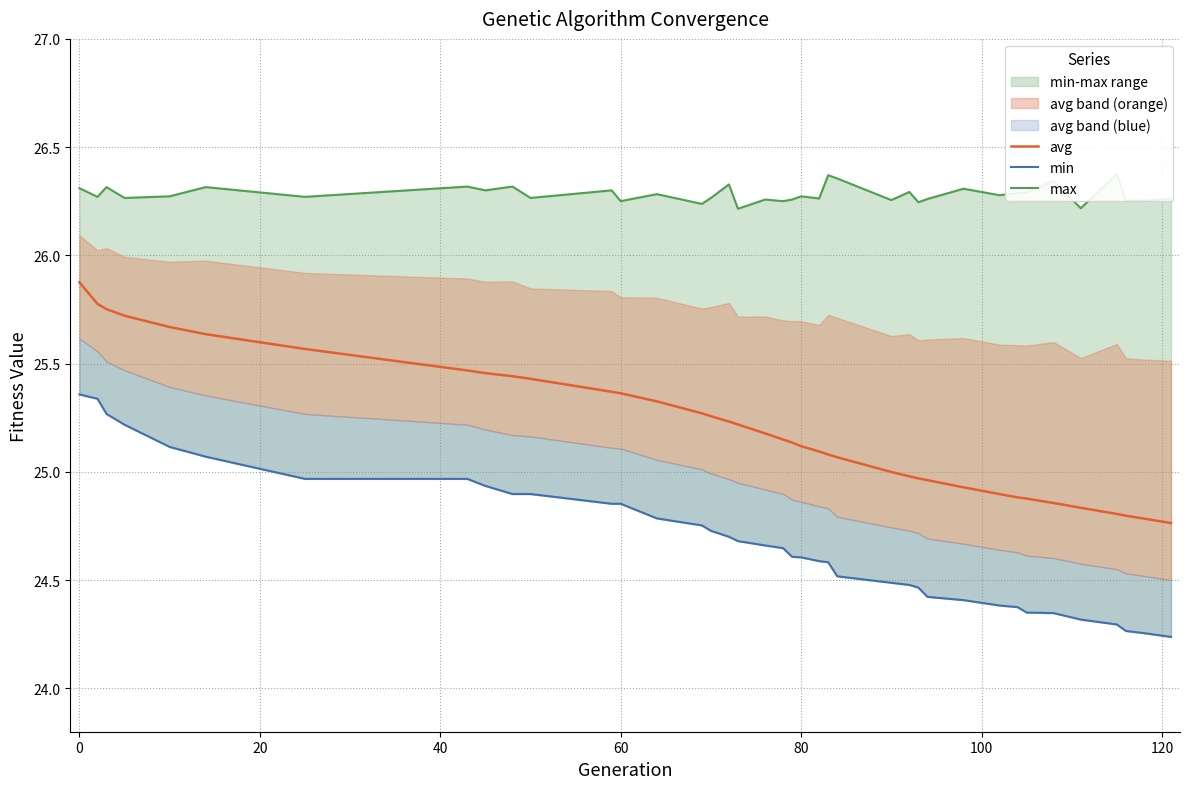

What is the maximum value for avg?

25.9